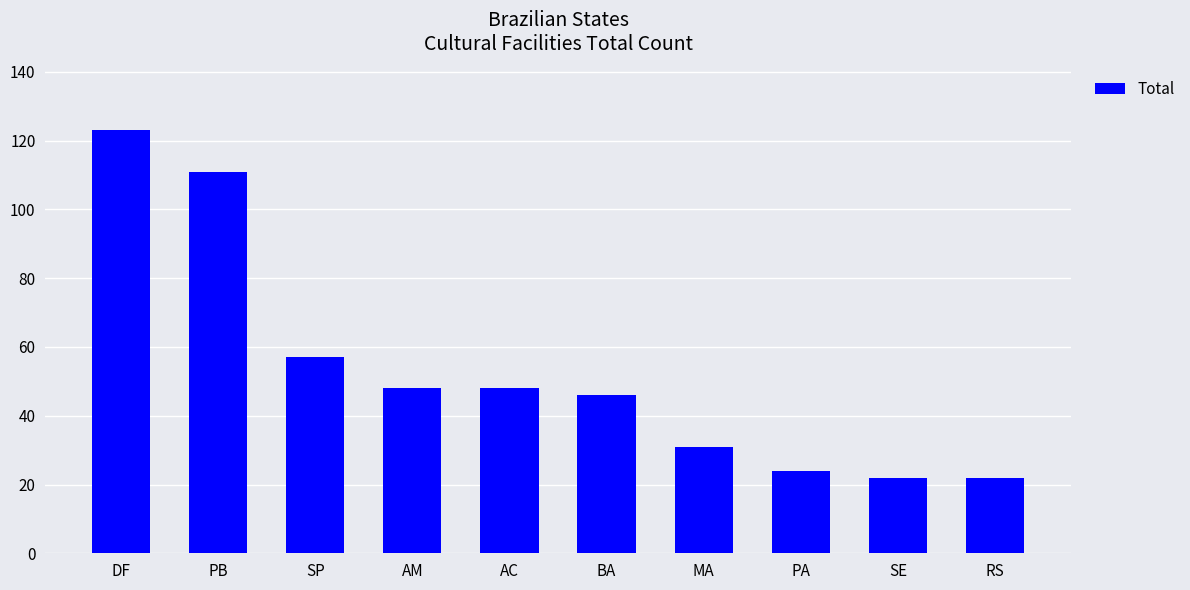

What is the greatest value displayed?

123